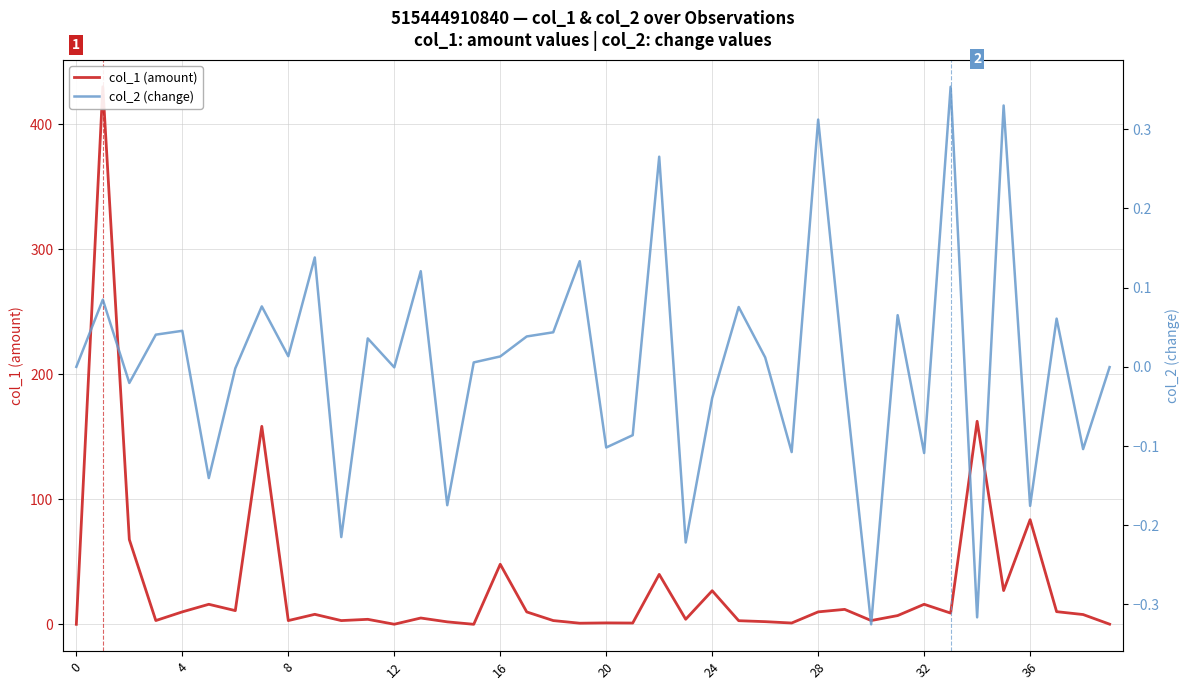

What is the total value across all series at 39?

0.1